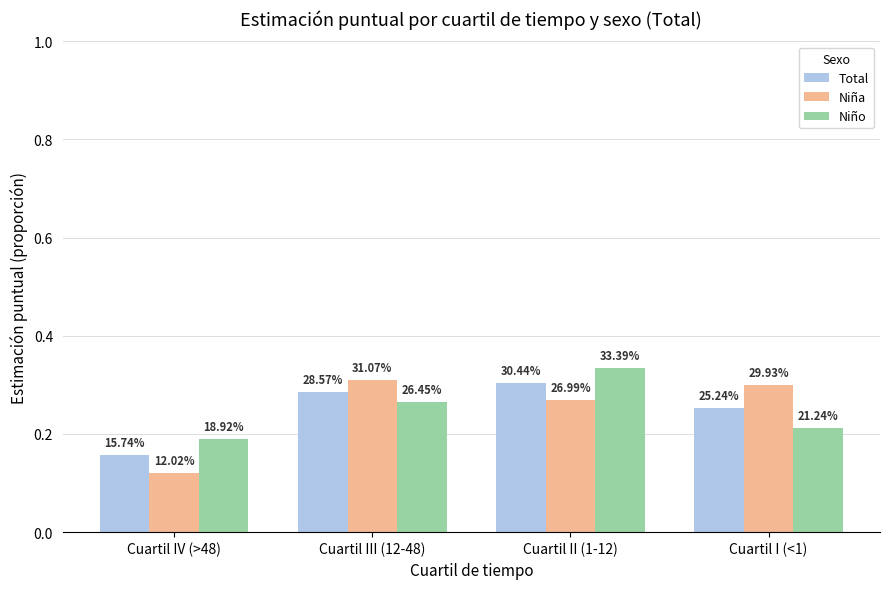

What are all the series names shown in the legend?

Total, Niña, Niño